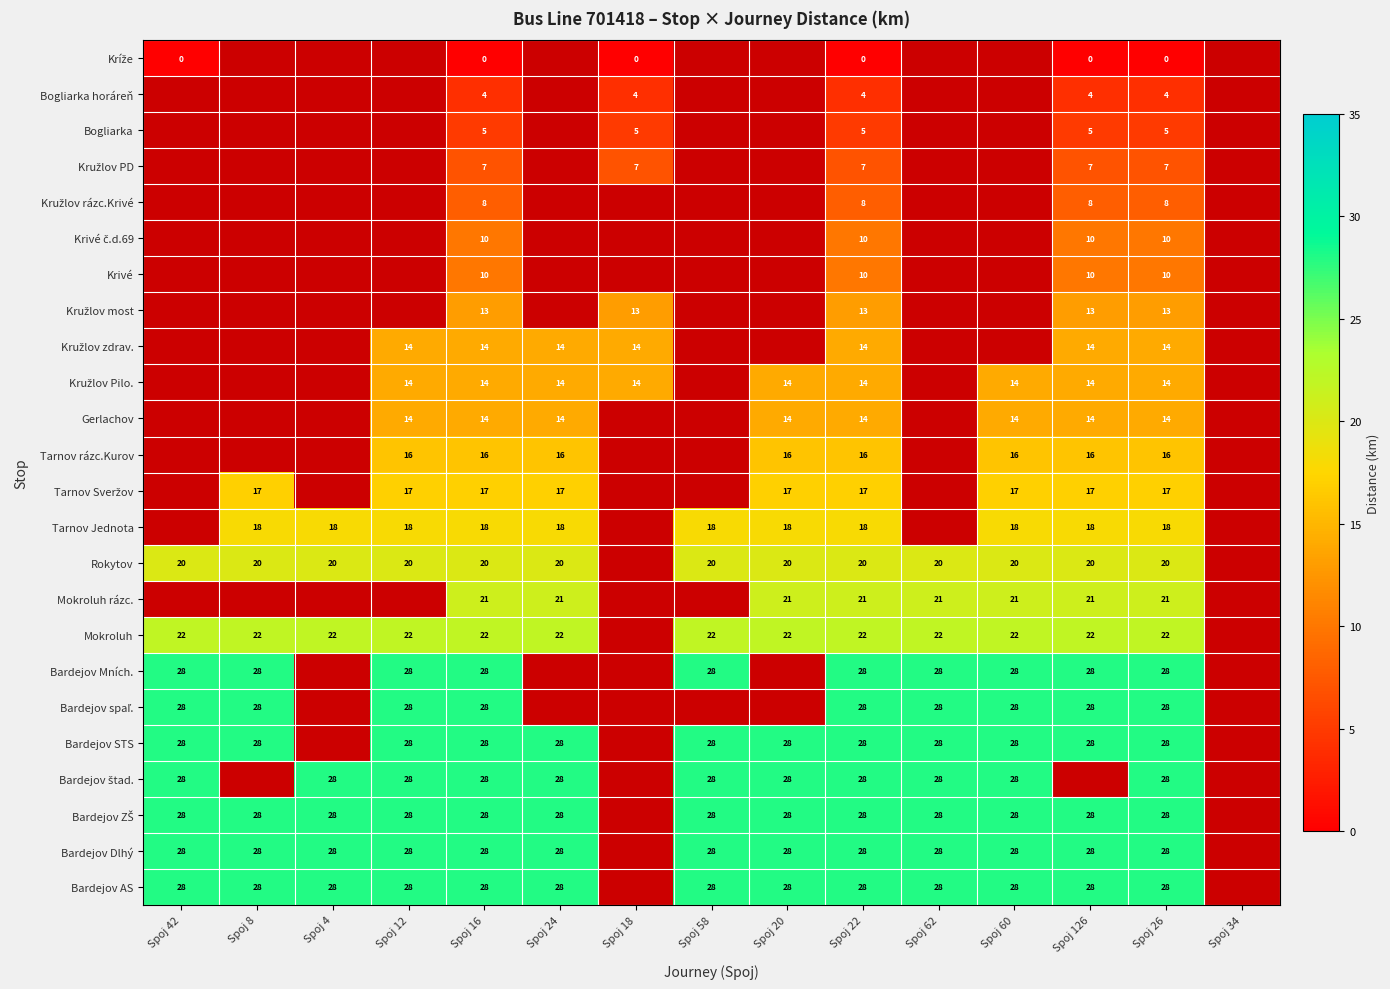

At which category is the sum across all series the highest?

Spoj 16